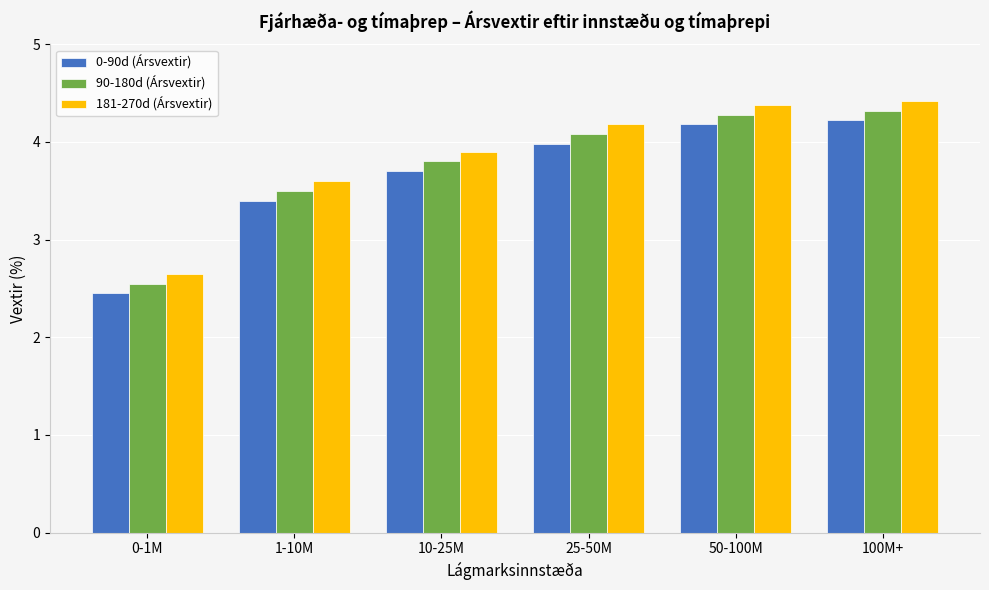

What is the sum of all 90-180d (Ársvextir) values?

22.5